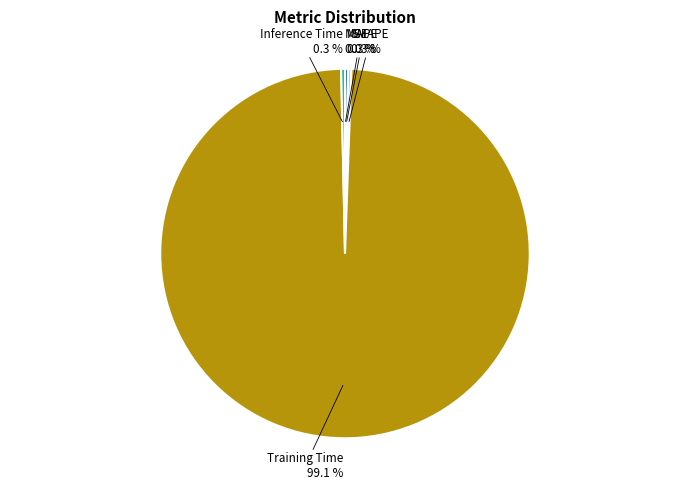

Is there a majority slice in this chart?

Yes